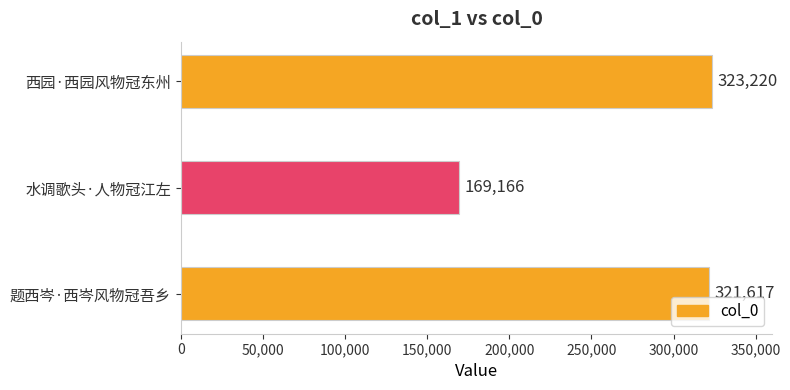

Count the number of categories in the chart.

3